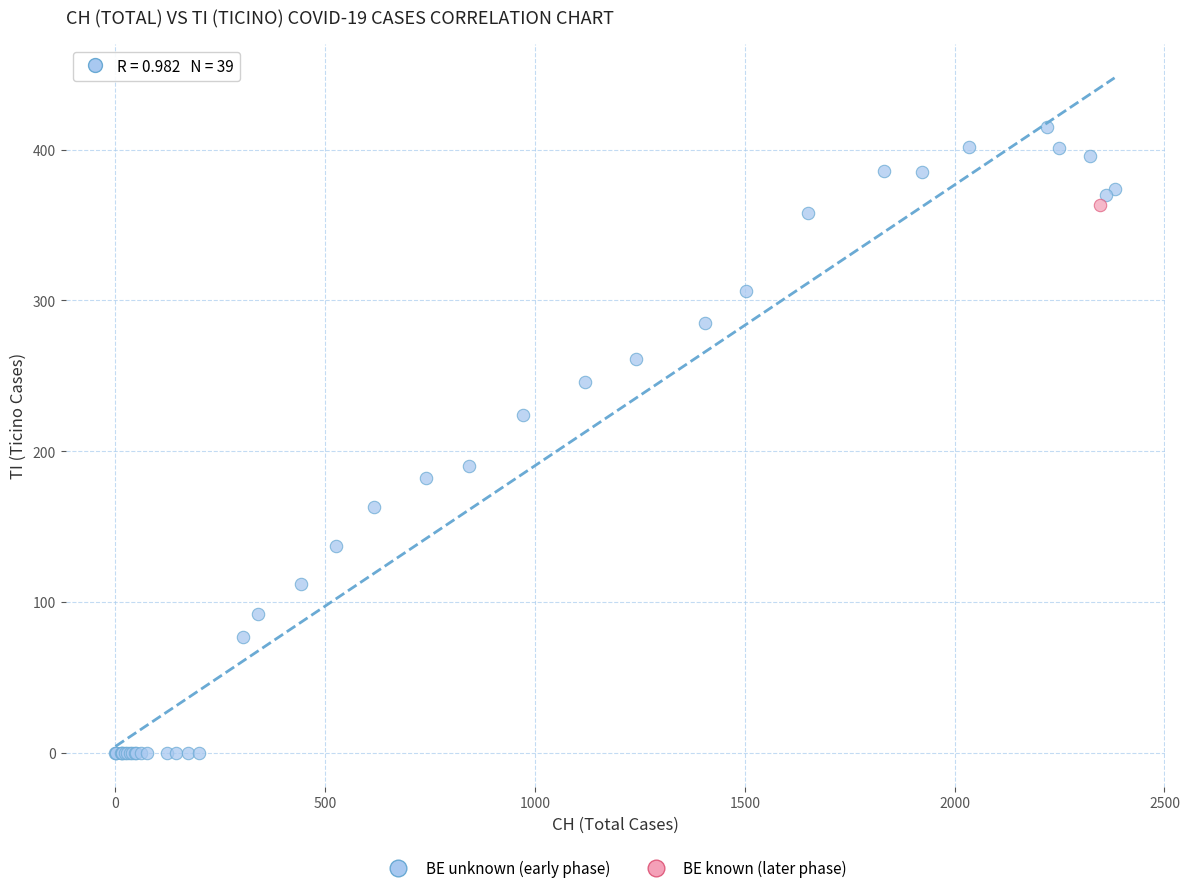

What are all the series names shown in the legend?

BE unknown (early phase), BE known (later phase)